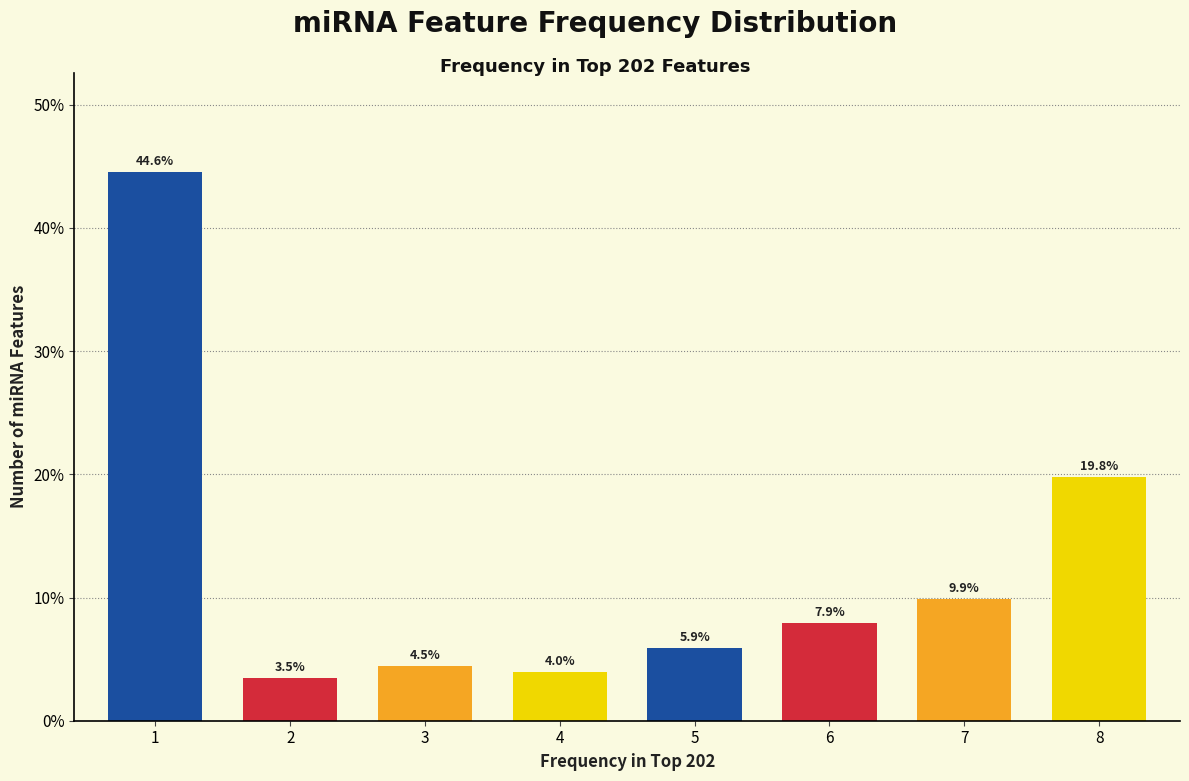

Reading right to left, what are all the values shown in this chart?

19.8	9.9	7.9	5.9	4.0	4.5	3.5	44.6